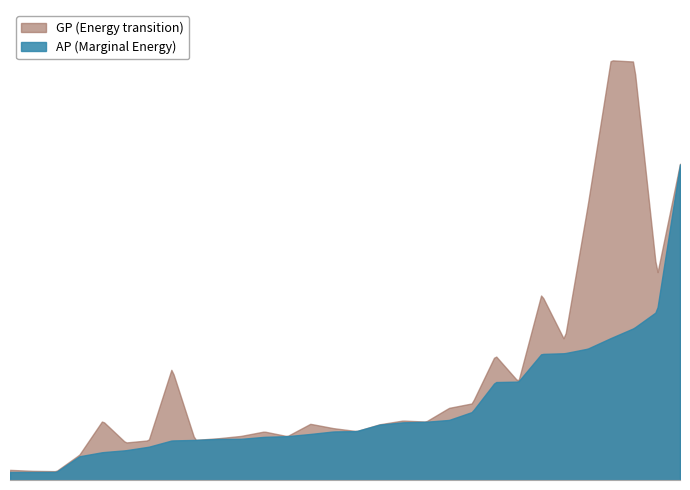

Count the number of categories in the chart.

30